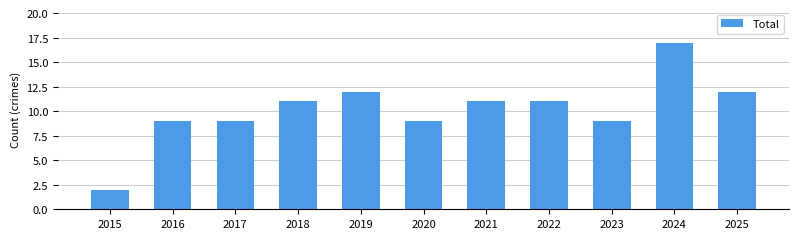

What is the ratio of the value at 2019 to the value at 2016?

1.3